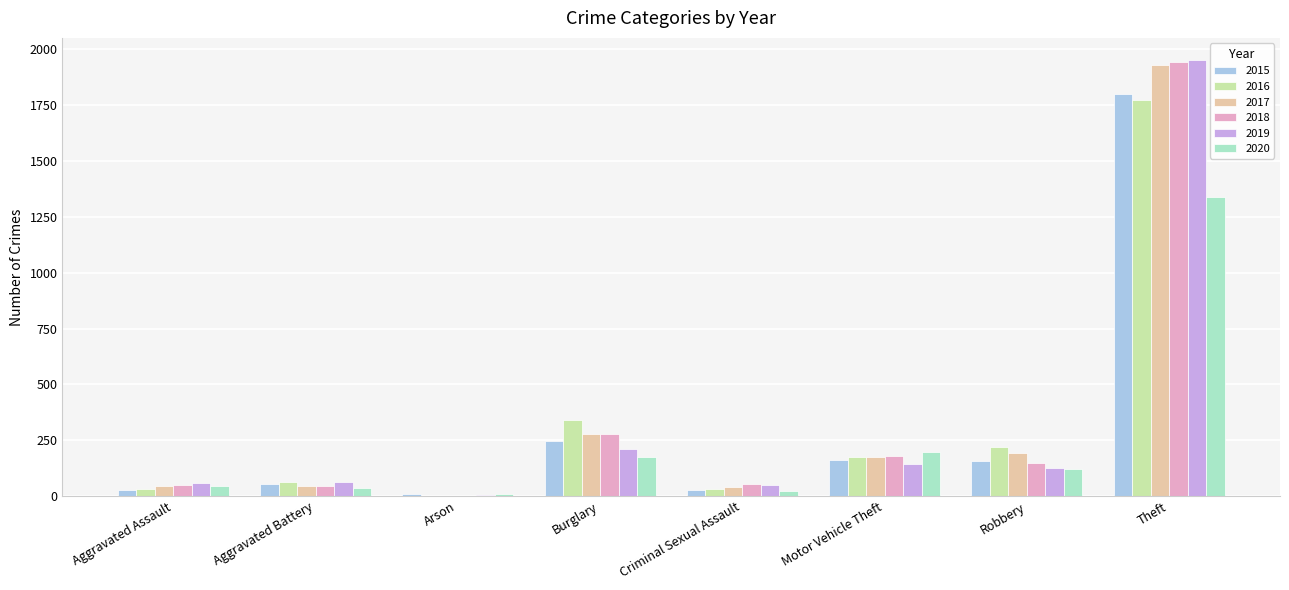

The 2017 series shows 2 at Arson. True or false?

True